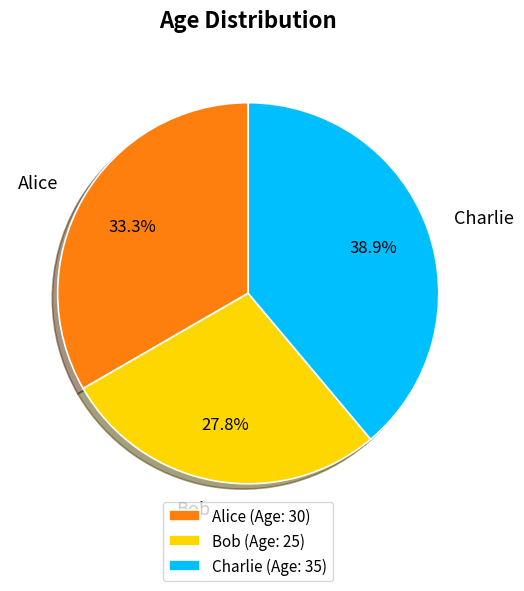

How many segments does this pie chart have?

3